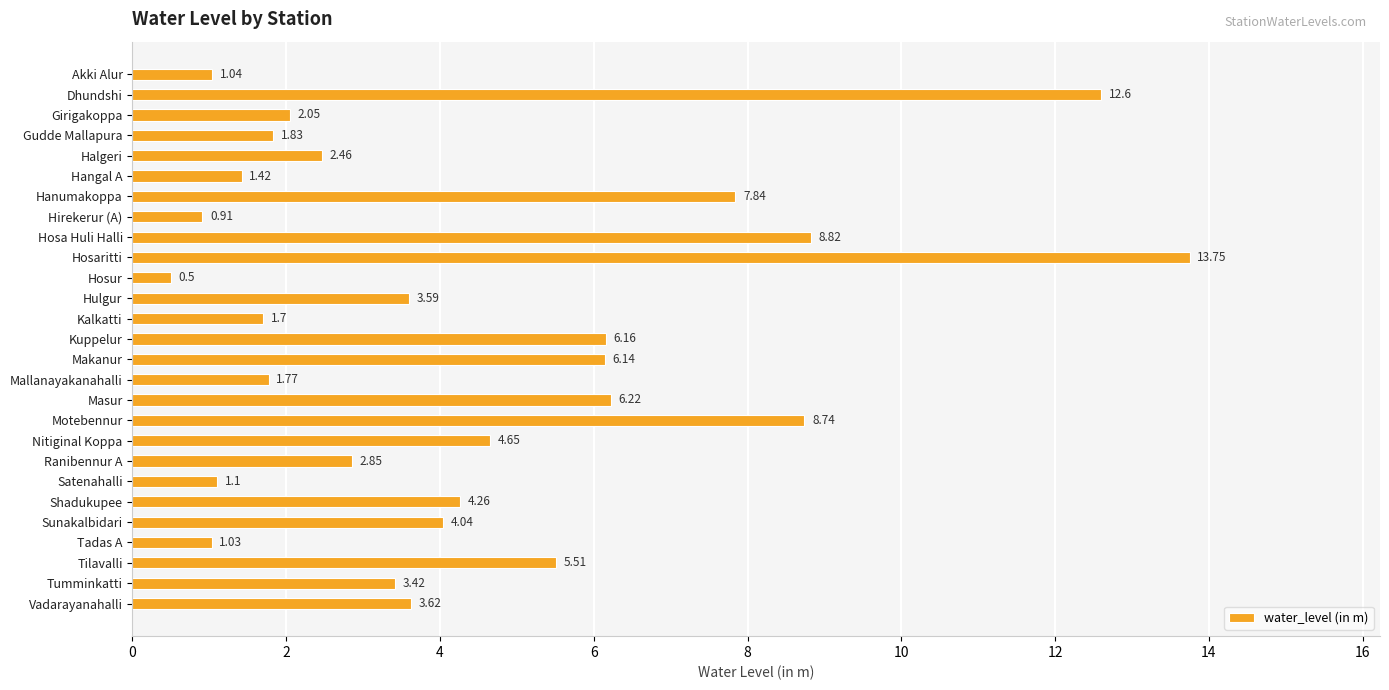

How many values exceed 3?

15